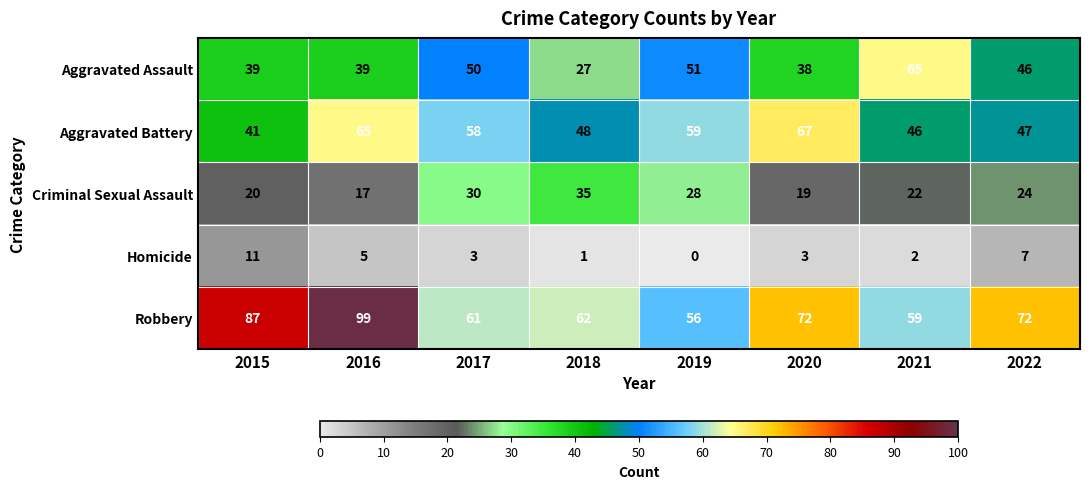

Between 2019 and 2022, which series saw the biggest shift?

Robbery